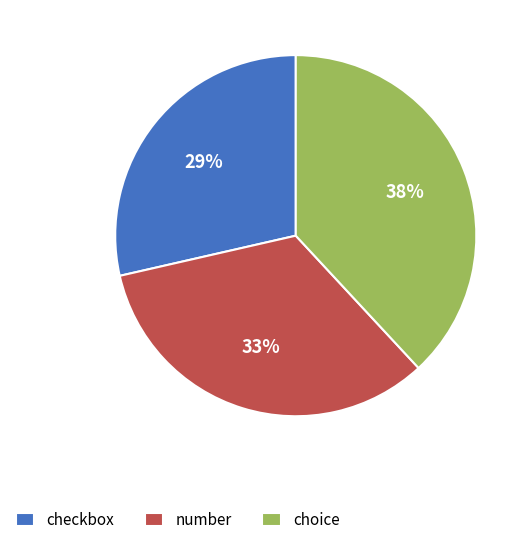

Is the sum of checkbox and number greater than half?

Yes